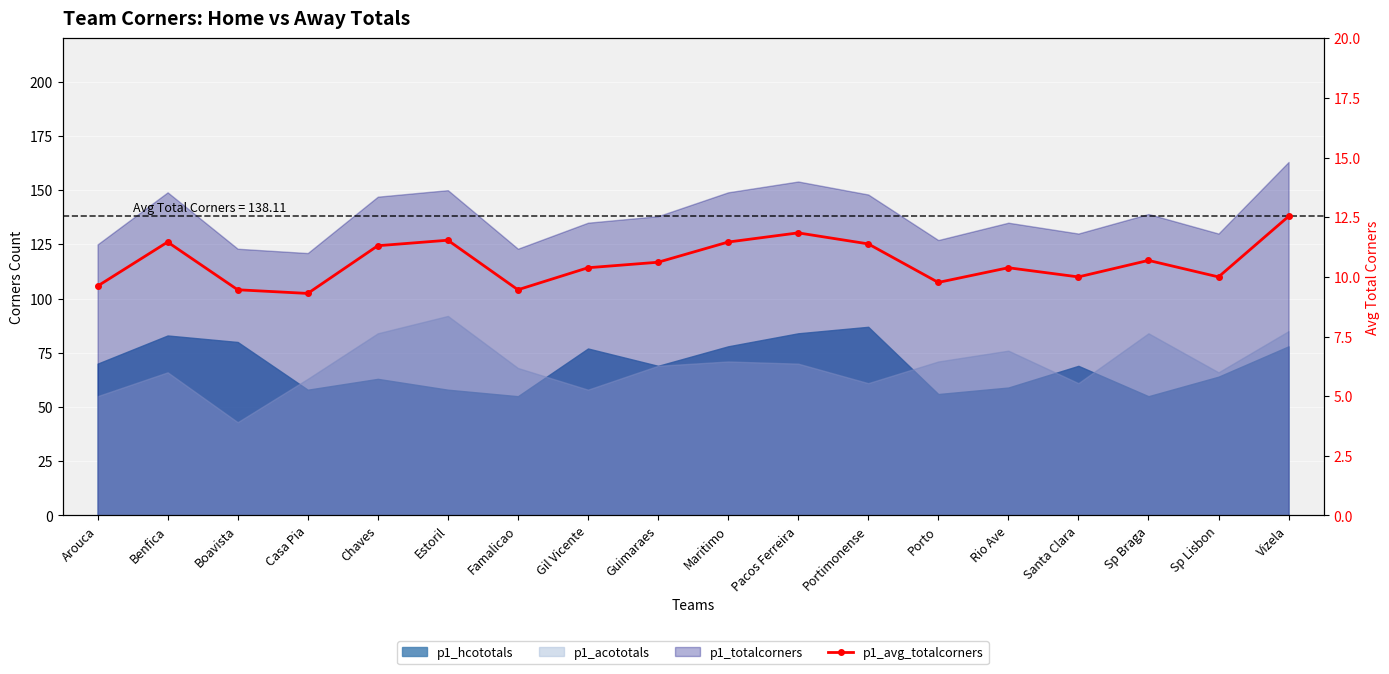

True or false: the data shows 13.5 at Santa Clara.

False